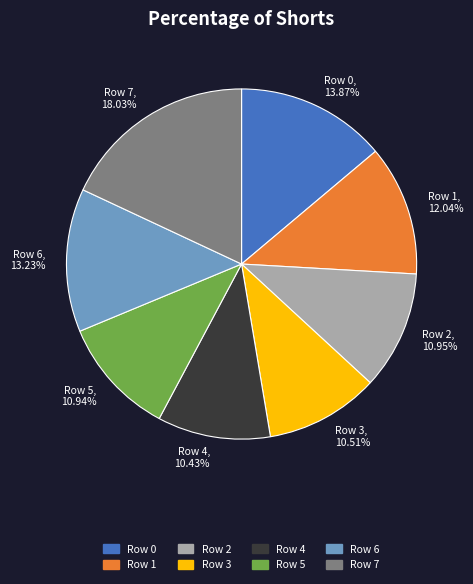

Between Row 3 and Row 0, which is larger?

Row 0